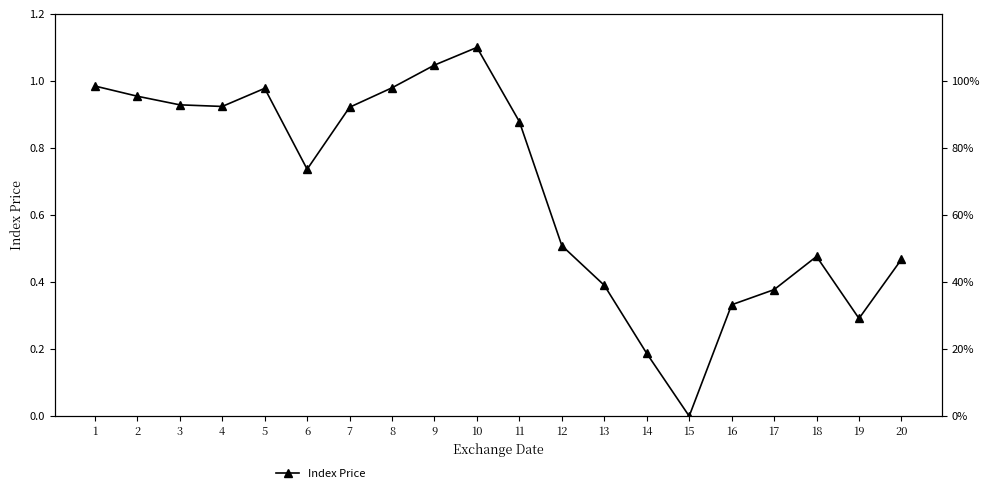

How many lines are shown in the chart?

1